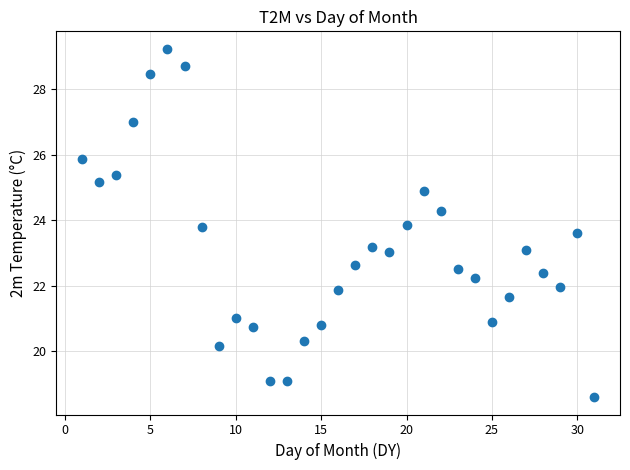

What is the range of X values (max minus min)?

30.0